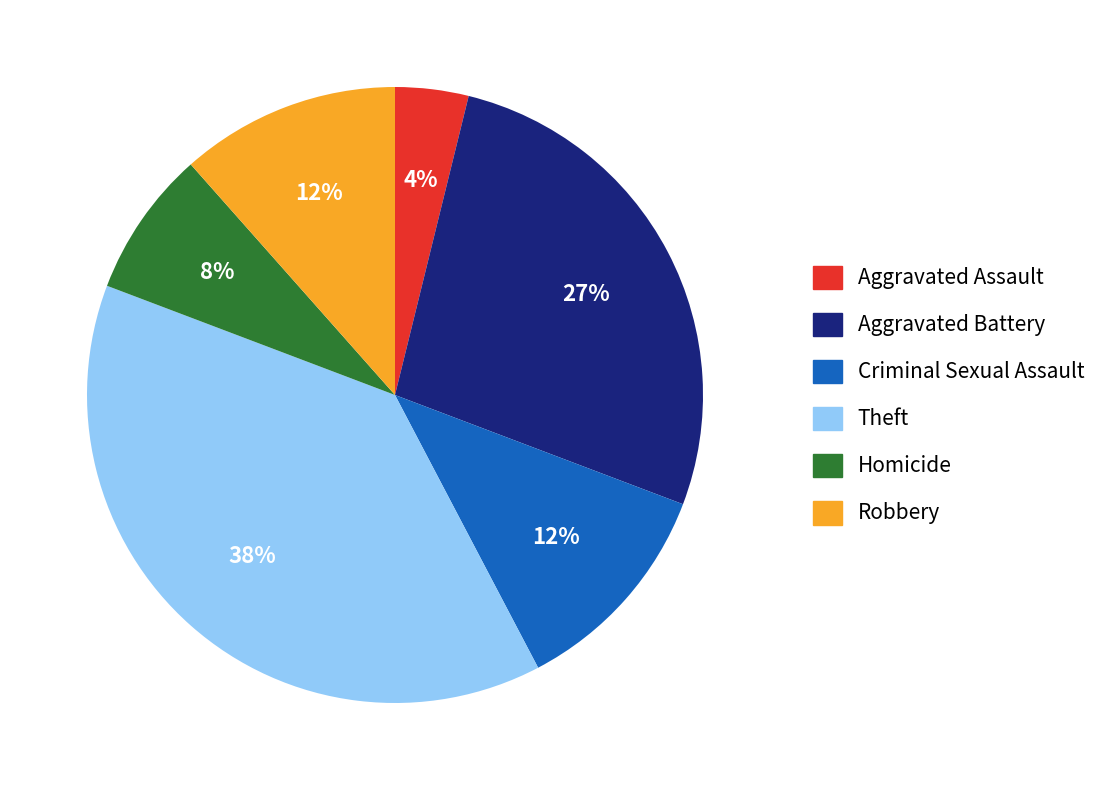

To the nearest percent, what is the average slice percentage?

17%